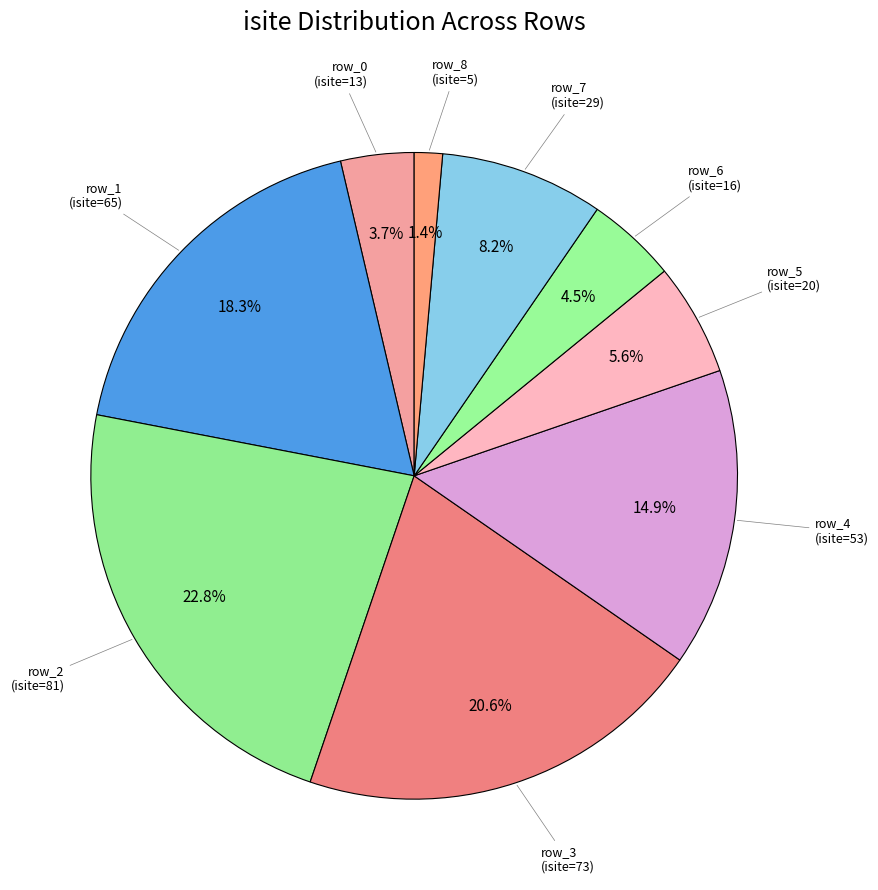

Which category has the smallest portion of the pie?

row_8